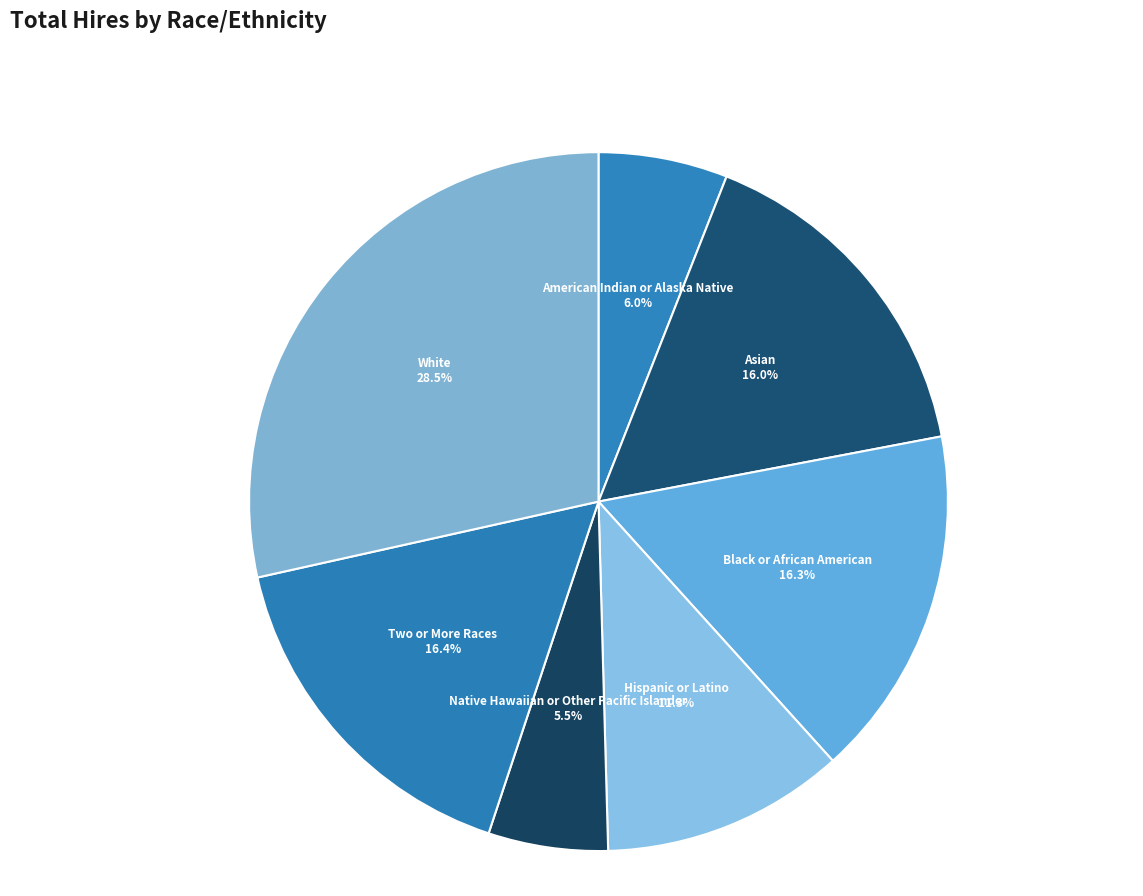

To the nearest percent, what is the difference between the largest and smallest slice percentages?

23%